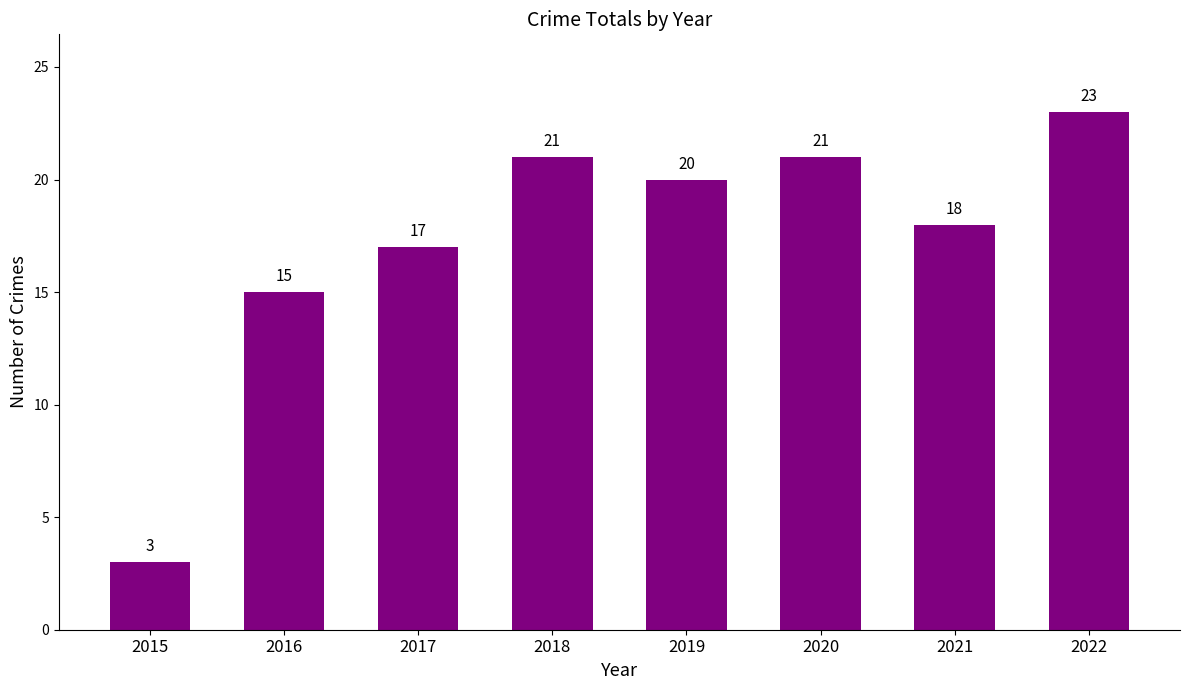

The chart shows a value of 18 at 2021. True or false?

True